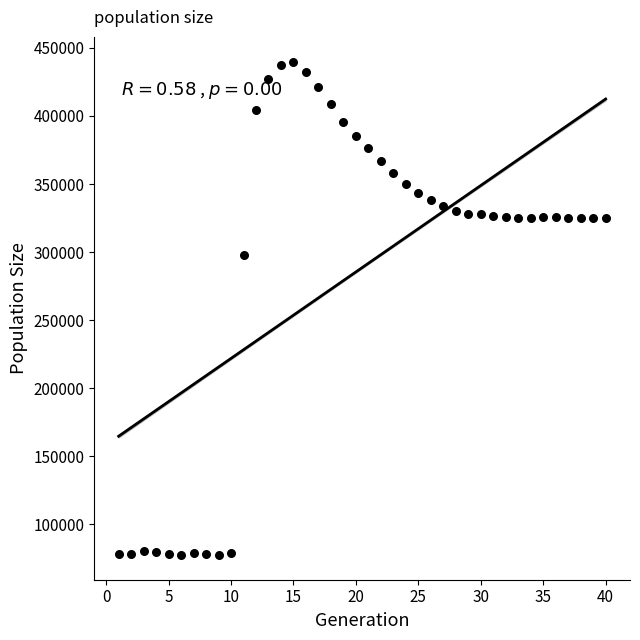

What Y value in the scatter plot is closest to 258680?

297598